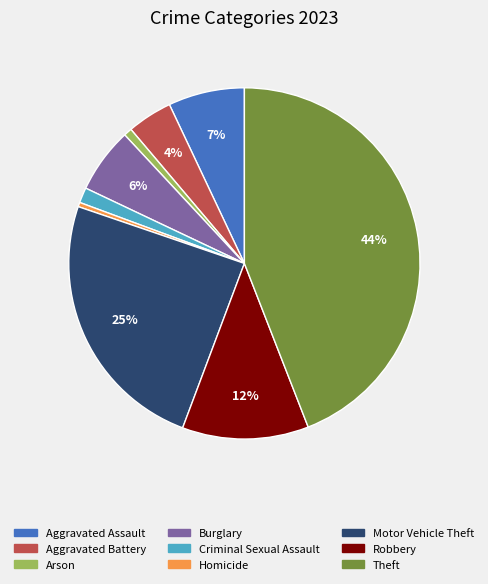

Which category has the biggest portion of the pie?

Theft